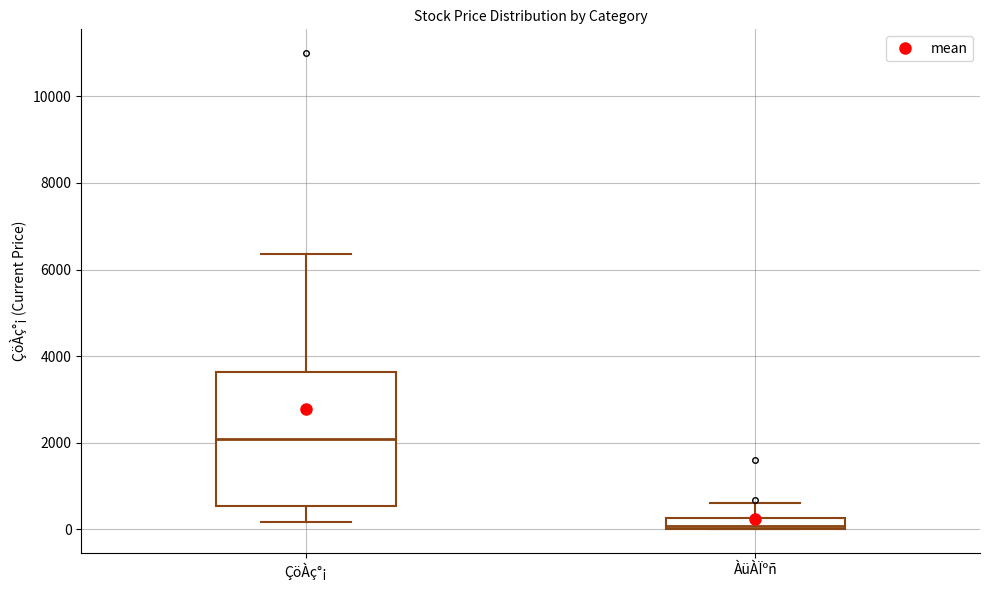

Where does the upper whisker of the box for ÇöÀç°¡ end on the y-axis? The values are not printed on the chart, so give them approximately, as read against the axis.

6400